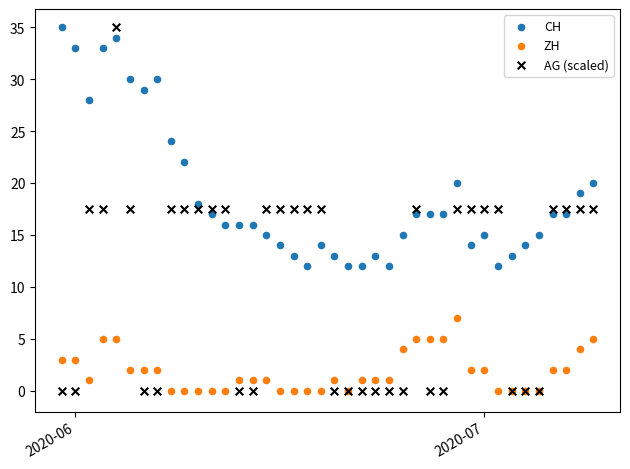

What is the X range (max minus min) for the scatter plot?

39.0